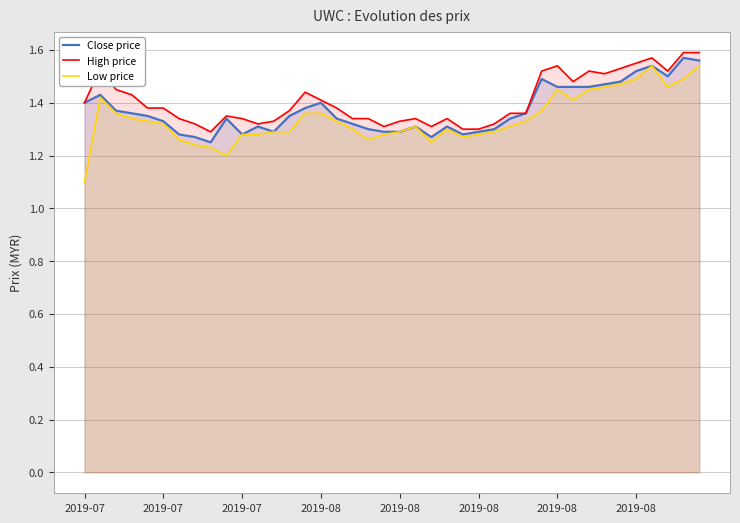

What is the value of the High price point at the 26th from the left?

1.3